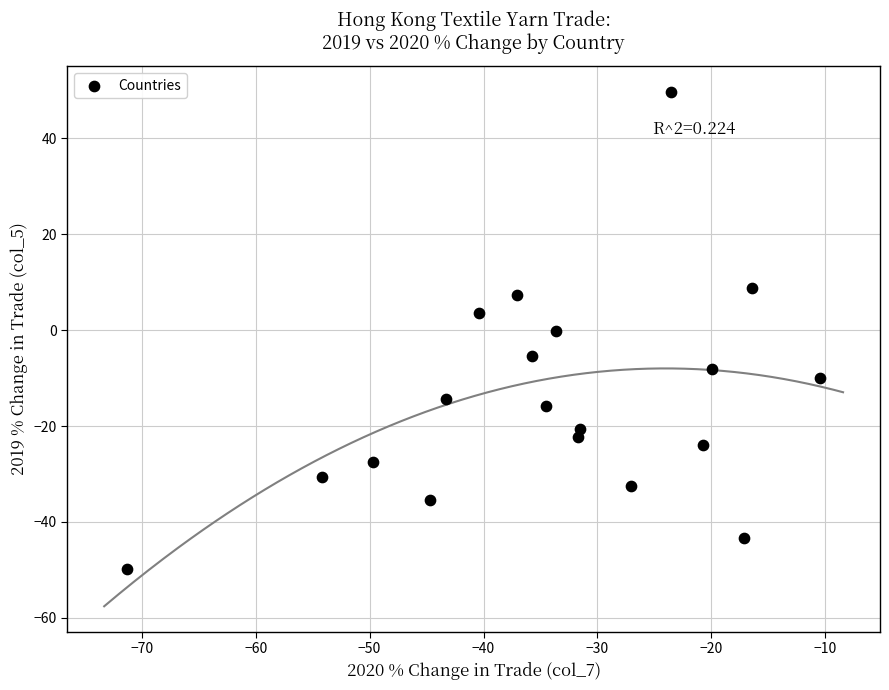

What is the range of X values (max minus min)?

60.9